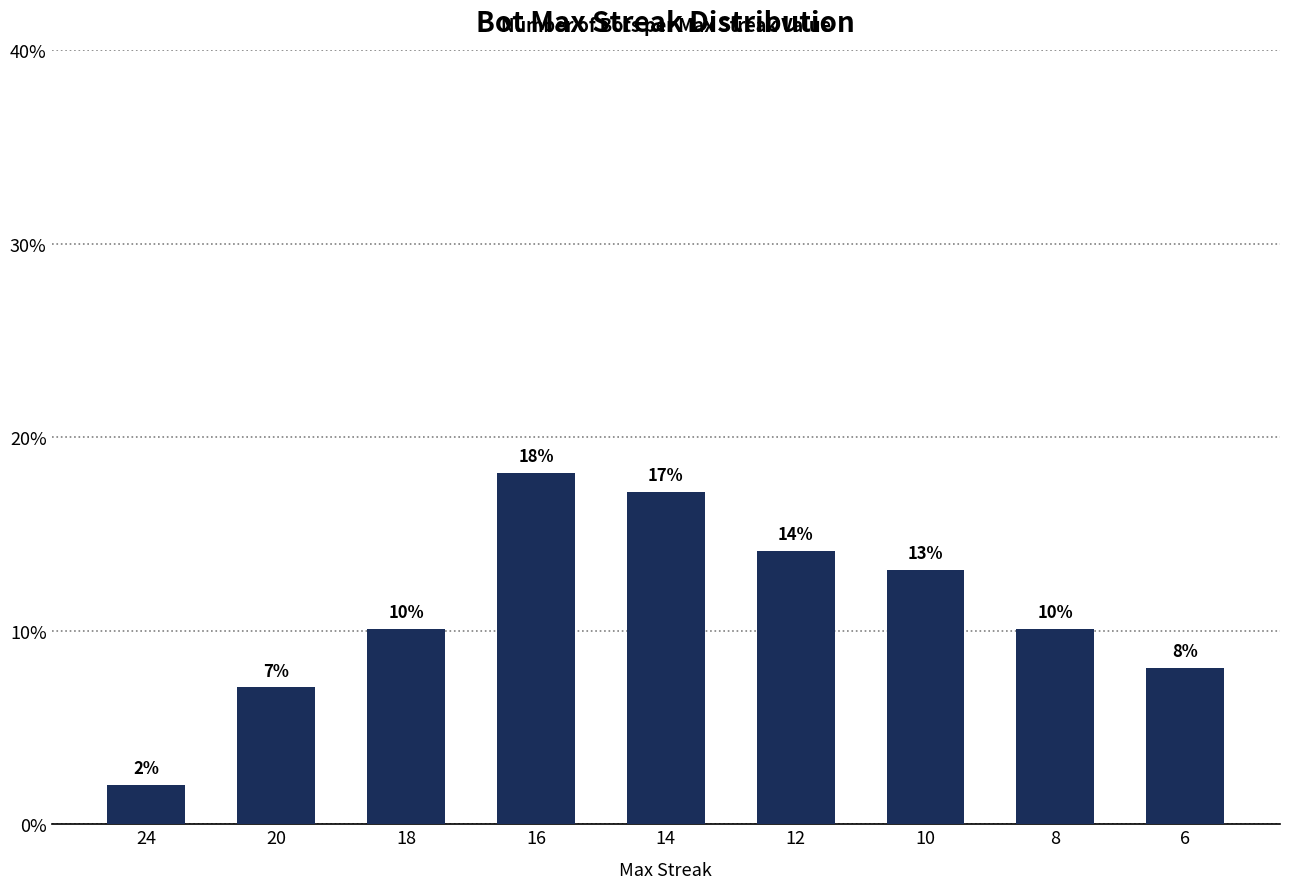

The value at 12 is 3.9. True or false?

False